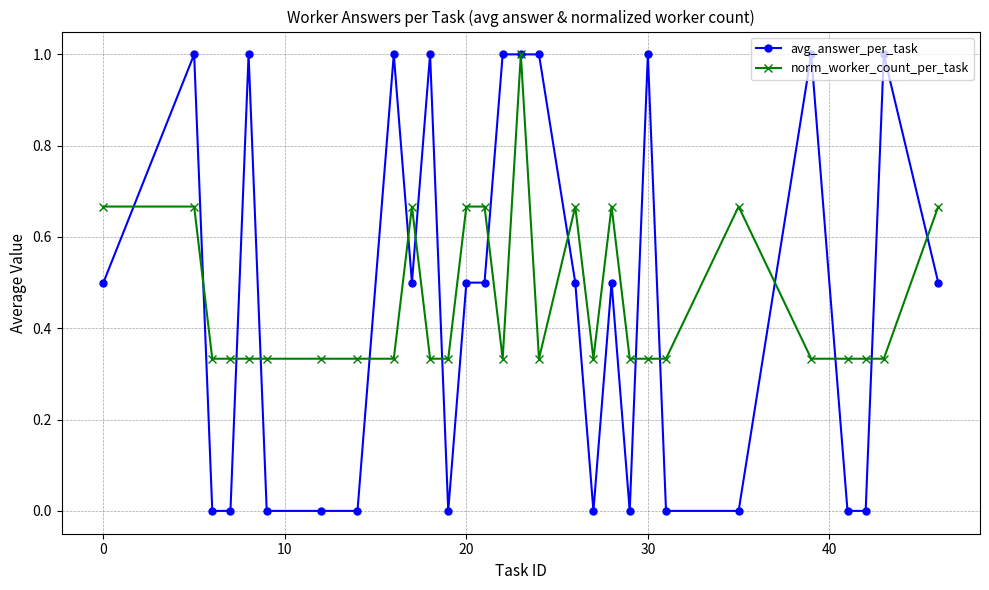

True or false: avg_answer_per_task has more than 2 interior local peaks.

True